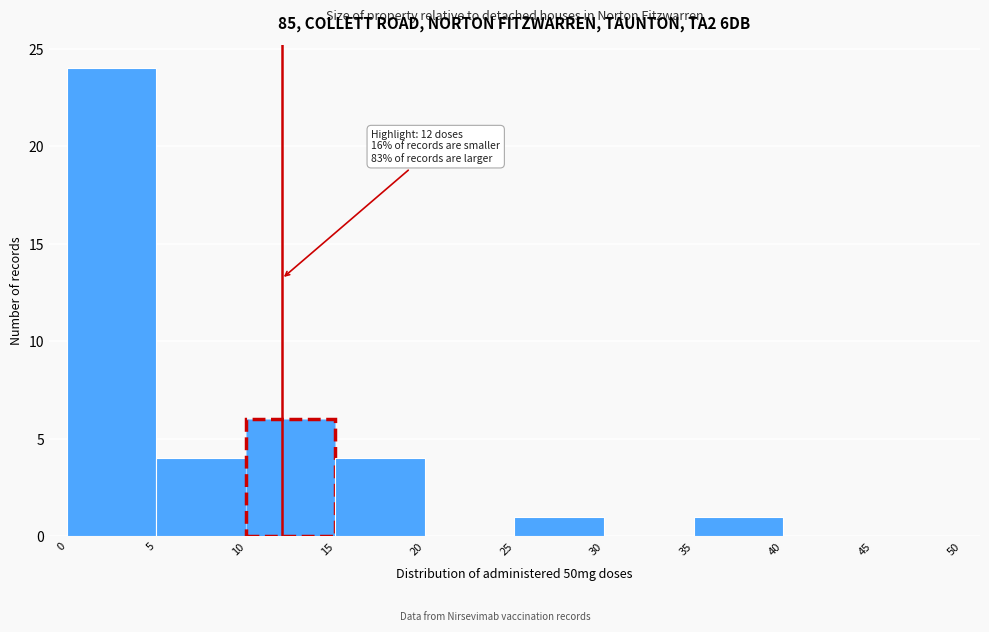

Which range on the x-axis has the tallest bar?

0 to 5